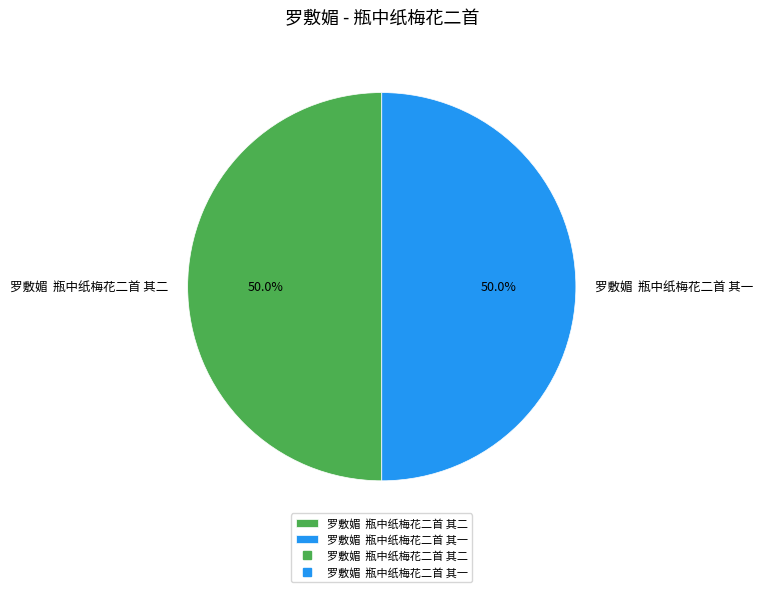

Combined, what portion of the pie is 罗敷媚 瓶中纸梅花二首 其二 and 罗敷媚 瓶中纸梅花二首 其一?

100.0%